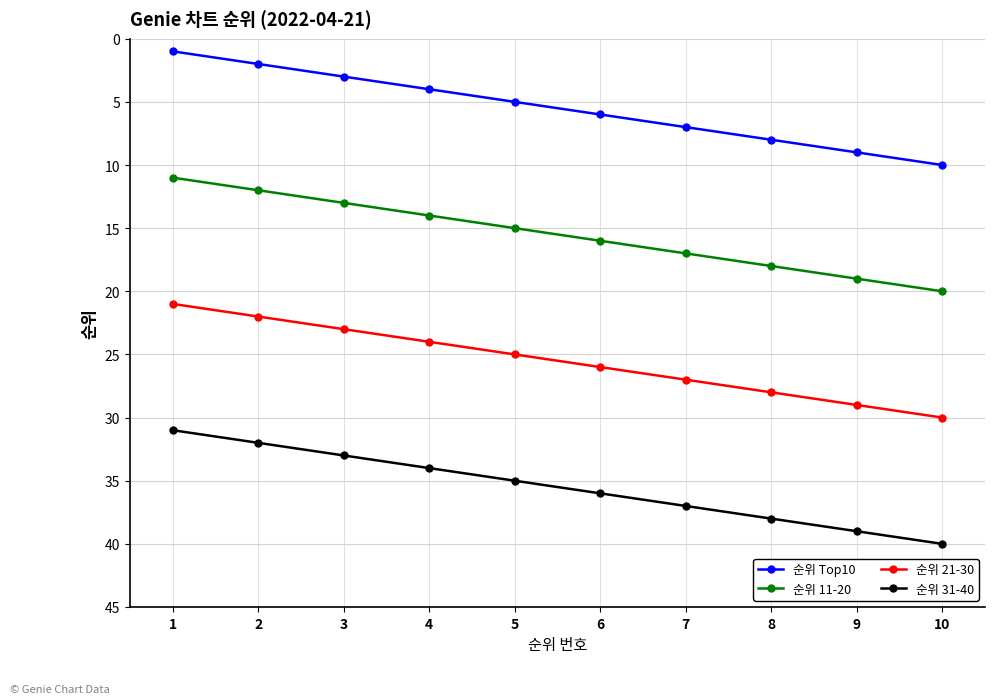

Reading left to right, what are all the values shown in this chart?

순위 Top10: 1=1	2=2	3=3	4=4	5=5	6=6	7=7	8=8	9=9	10=10
순위 11-20: 1=11	2=12	3=13	4=14	5=15	6=16	7=17	8=18	9=19	10=20
순위 21-30: 1=21	2=22	3=23	4=24	5=25	6=26	7=27	8=28	9=29	10=30
순위 31-40: 1=31	2=32	3=33	4=34	5=35	6=36	7=37	8=38	9=39	10=40